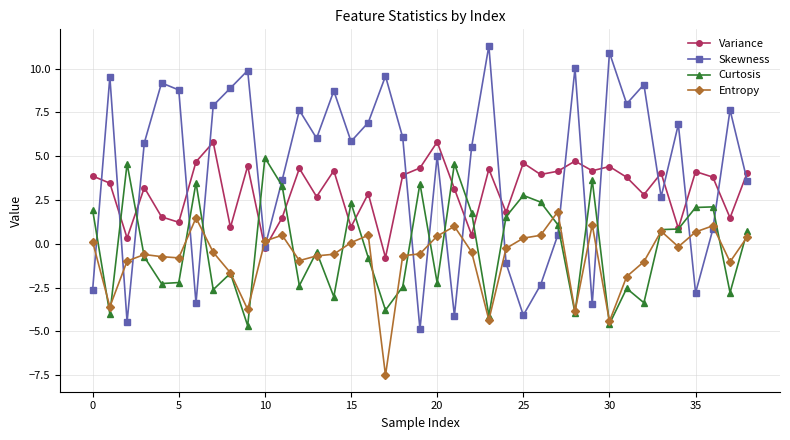

What are all the series names shown in the legend?

Variance, Skewness, Curtosis, Entropy